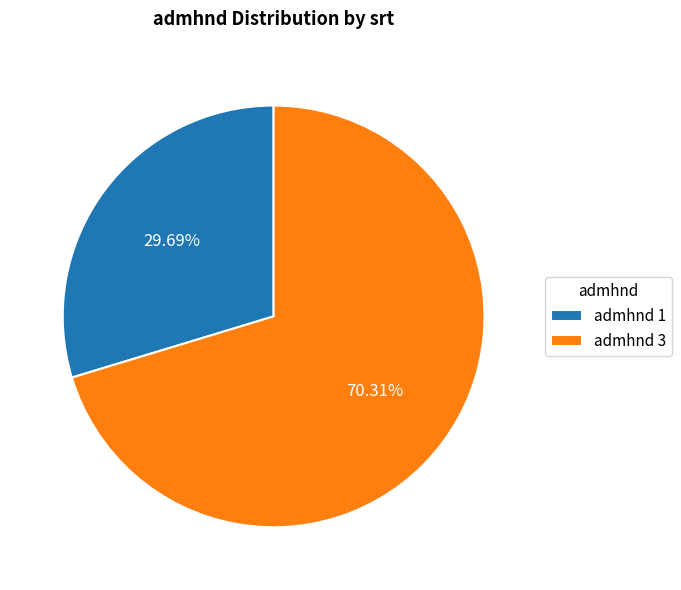

Which has a higher value, admhnd 3 or admhnd 1?

admhnd 3